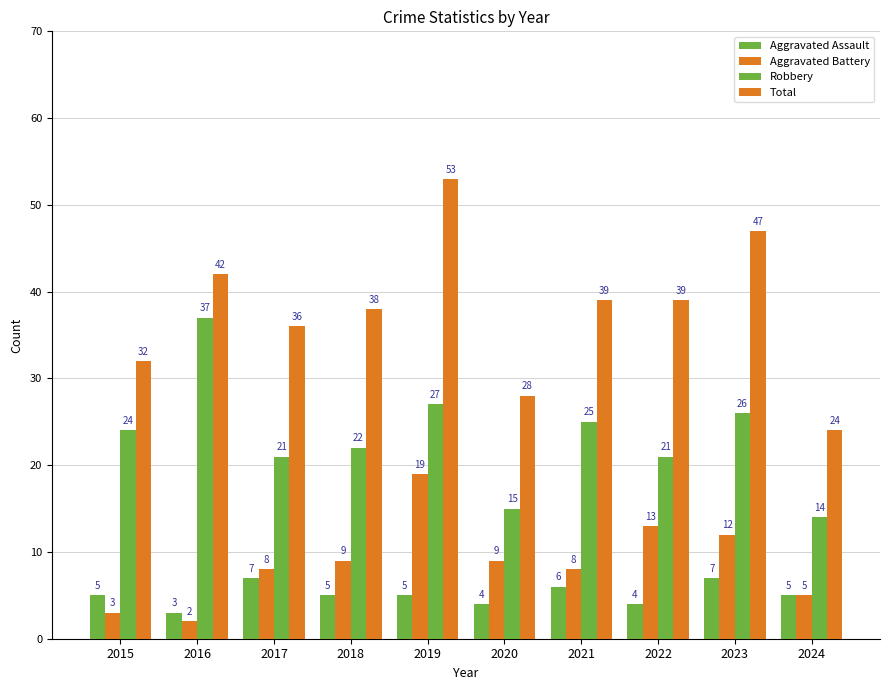

How many bars are there in each group?

4